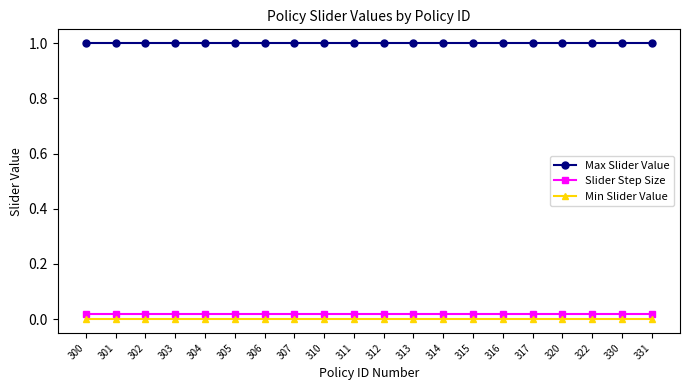

True or false: Slider Step Size and Max Slider Value cross at least once.

False